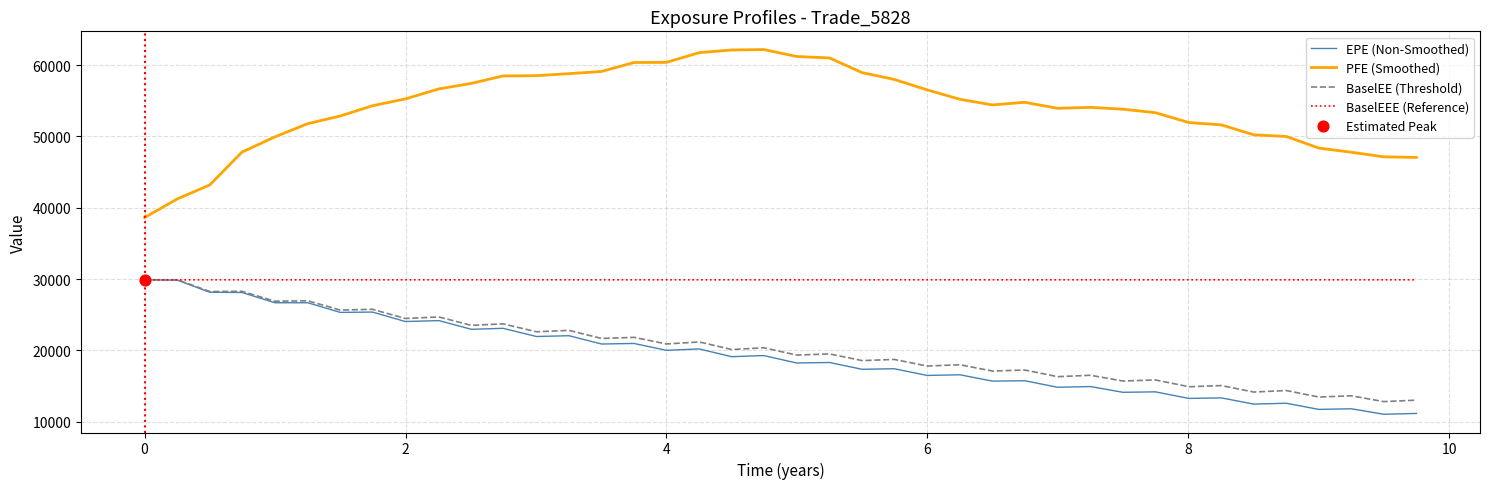

Which series has the largest total across all categories?

PFE (Smoothed)